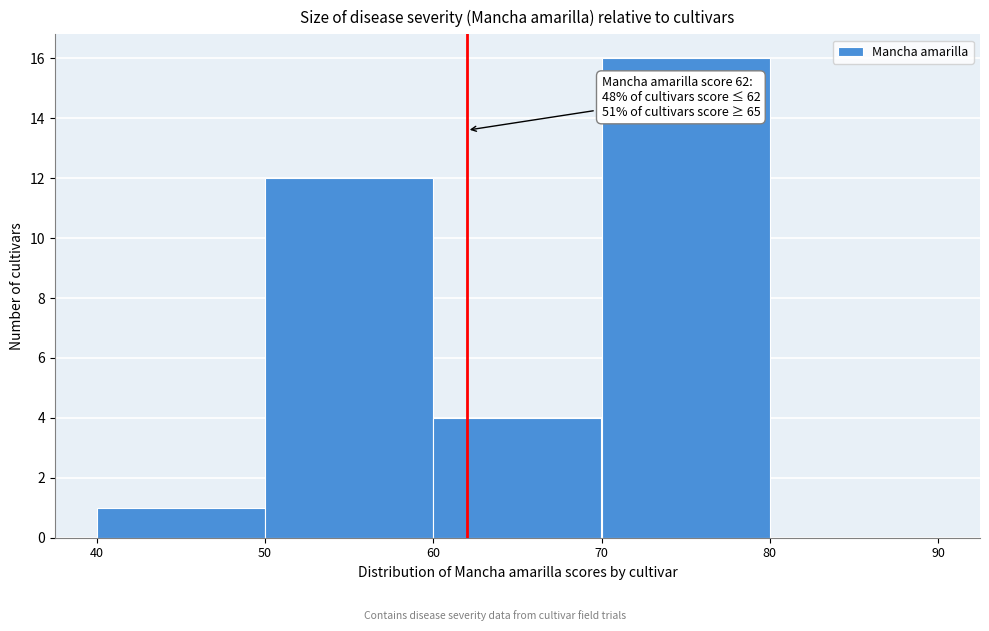

Over which range of the x-axis is the bar tallest?

70 to 80